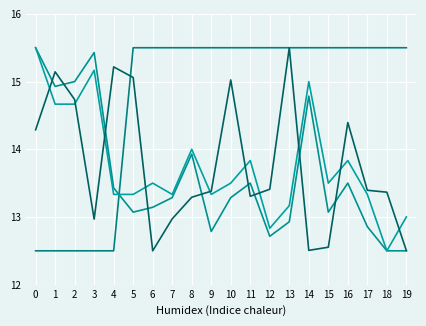

Does the chart display data point markers on the line(s)?

No